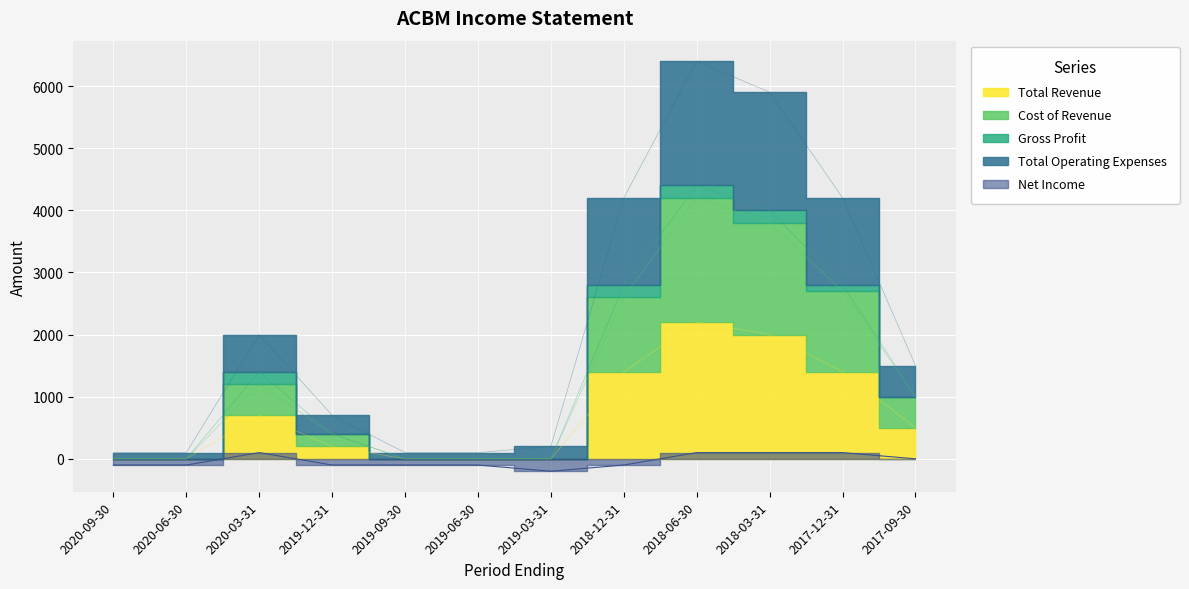

The Cost of Revenue series shows -1392 at 2019-06-30. True or false?

False